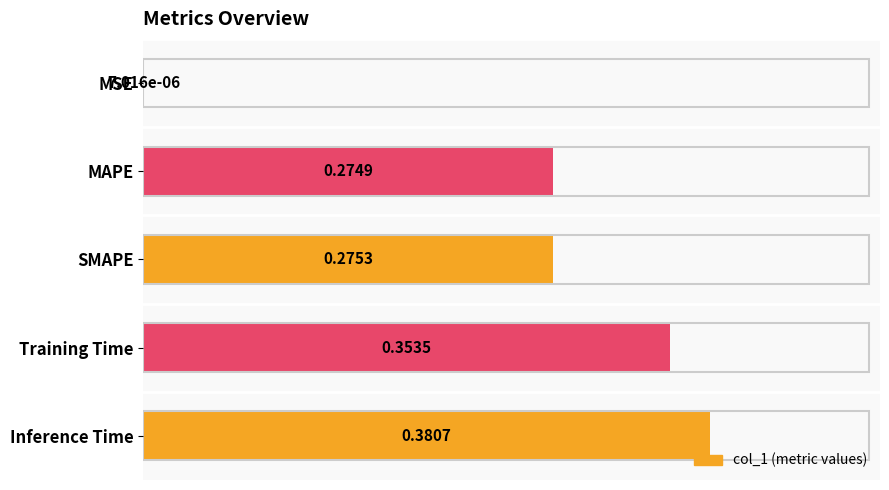

What is the sum of the values at SMAPE and Inference Time?

0.7